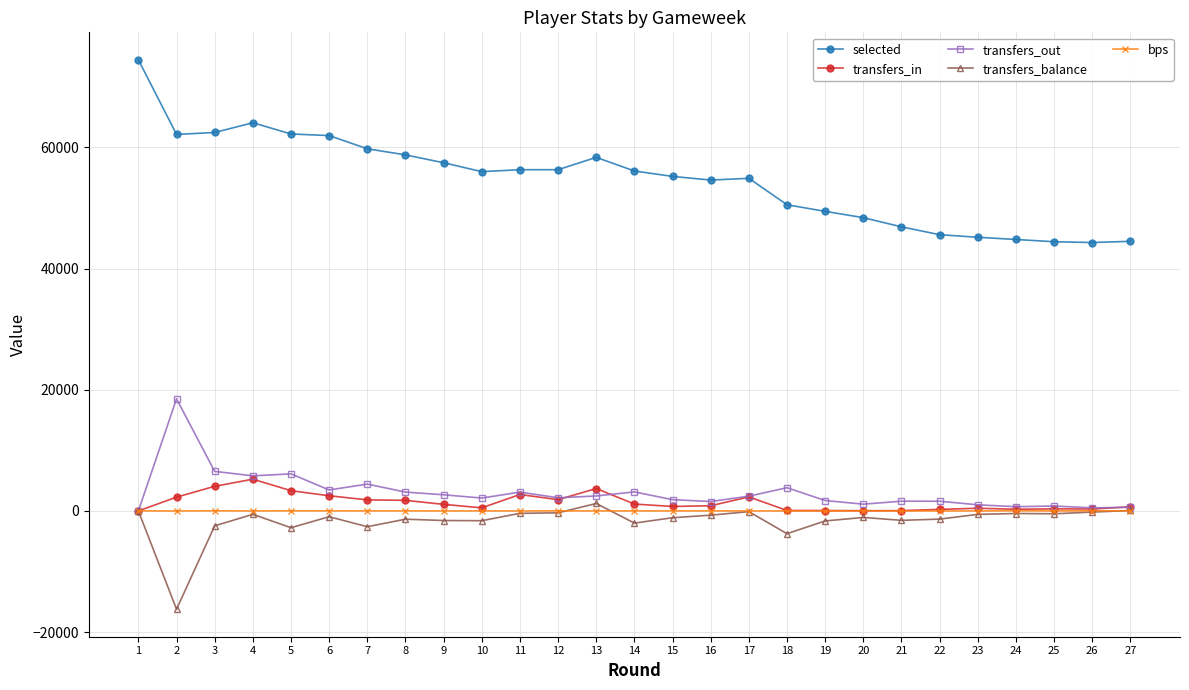

True or false: bps and selected intersect in this chart.

False